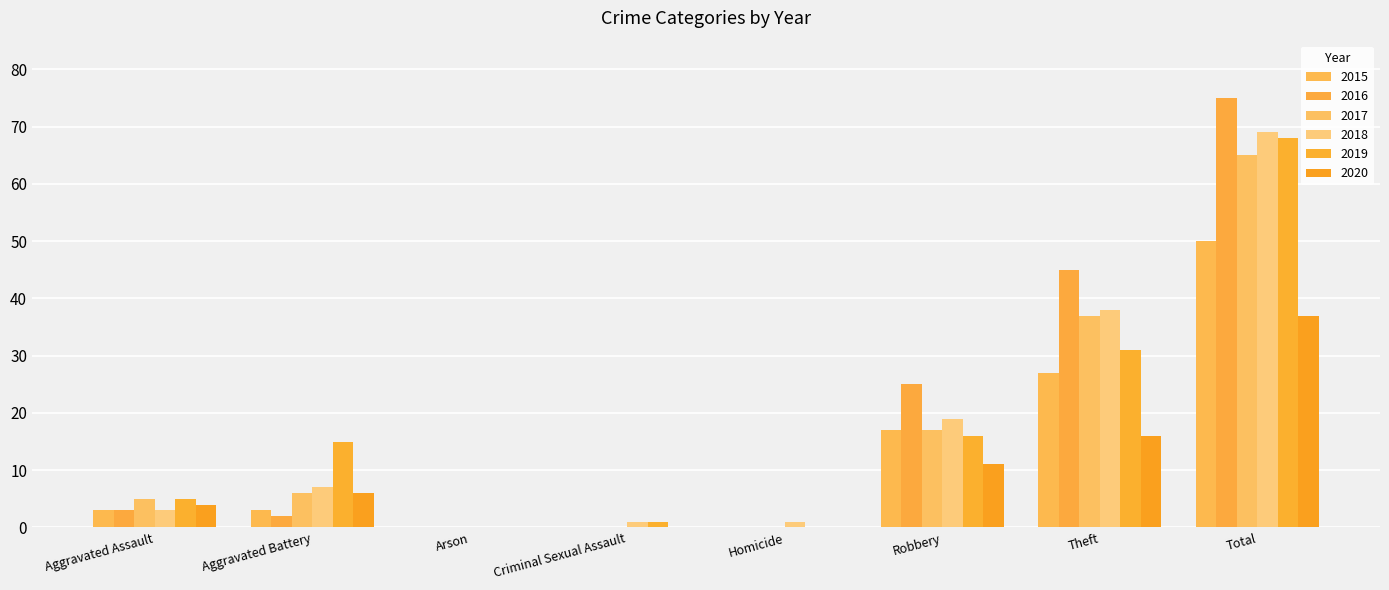

Which has a higher value, Criminal Sexual Assault or Theft?

Theft